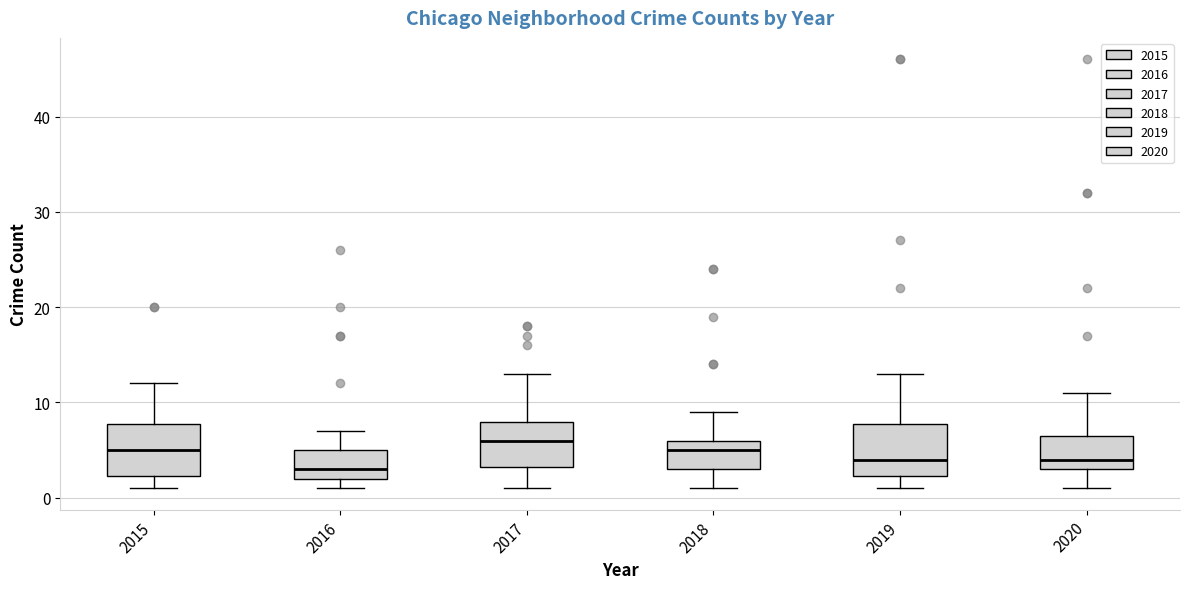

Where does the upper whisker of the box at x = 2020 end on the y-axis? The values are not printed on the chart, so give them approximately, as read against the axis.

11